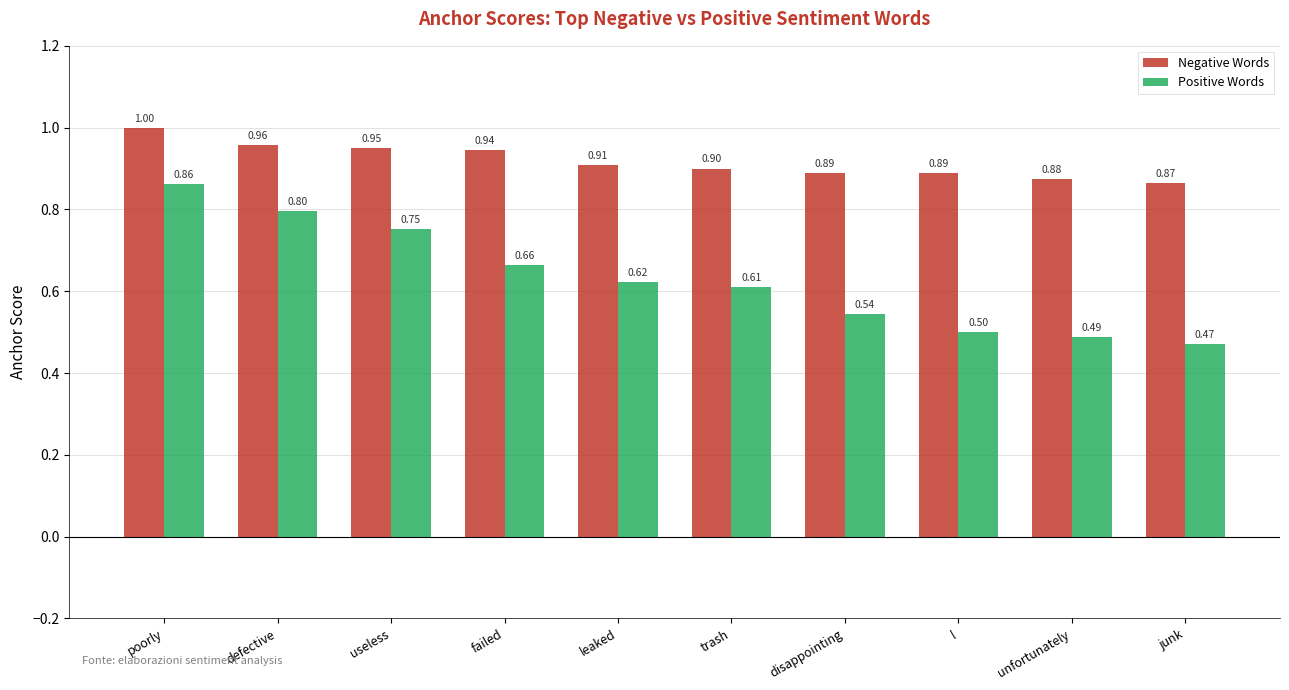

Which series has the largest range (max minus min)?

Positive Words